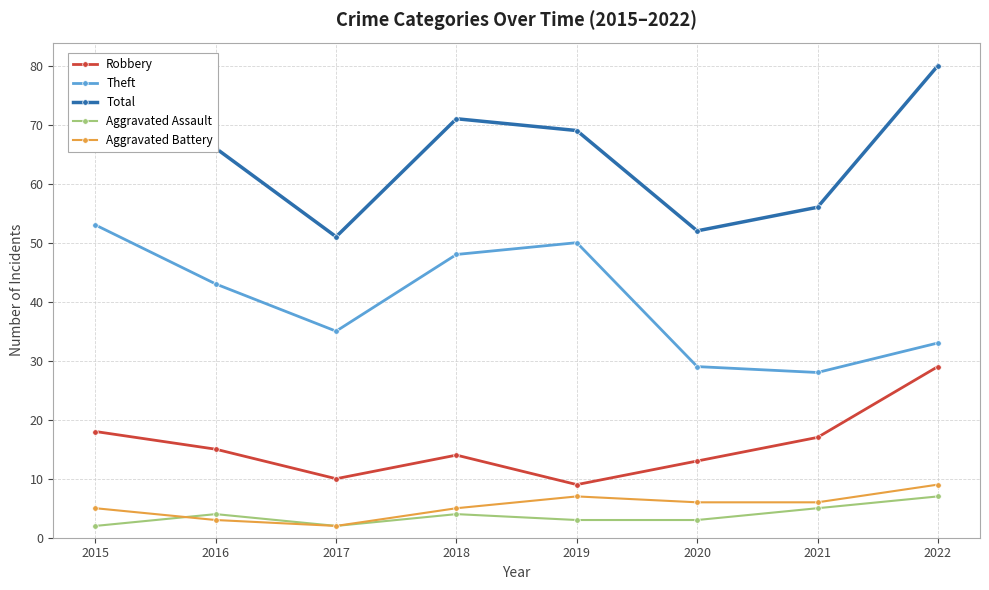

Reading right to left, what are all the values shown in this chart?

Robbery: 2022=29	2021=17	2020=13	2019=9	2018=14	2017=10	2016=15	2015=18
Theft: 2022=33	2021=28	2020=29	2019=50	2018=48	2017=35	2016=43	2015=53
Total: 2022=80	2021=56	2020=52	2019=69	2018=71	2017=51	2016=66	2015=78
Aggravated Assault: 2022=7	2021=5	2020=3	2019=3	2018=4	2017=2	2016=4	2015=2
Aggravated Battery: 2022=9	2021=6	2020=6	2019=7	2018=5	2017=2	2016=3	2015=5